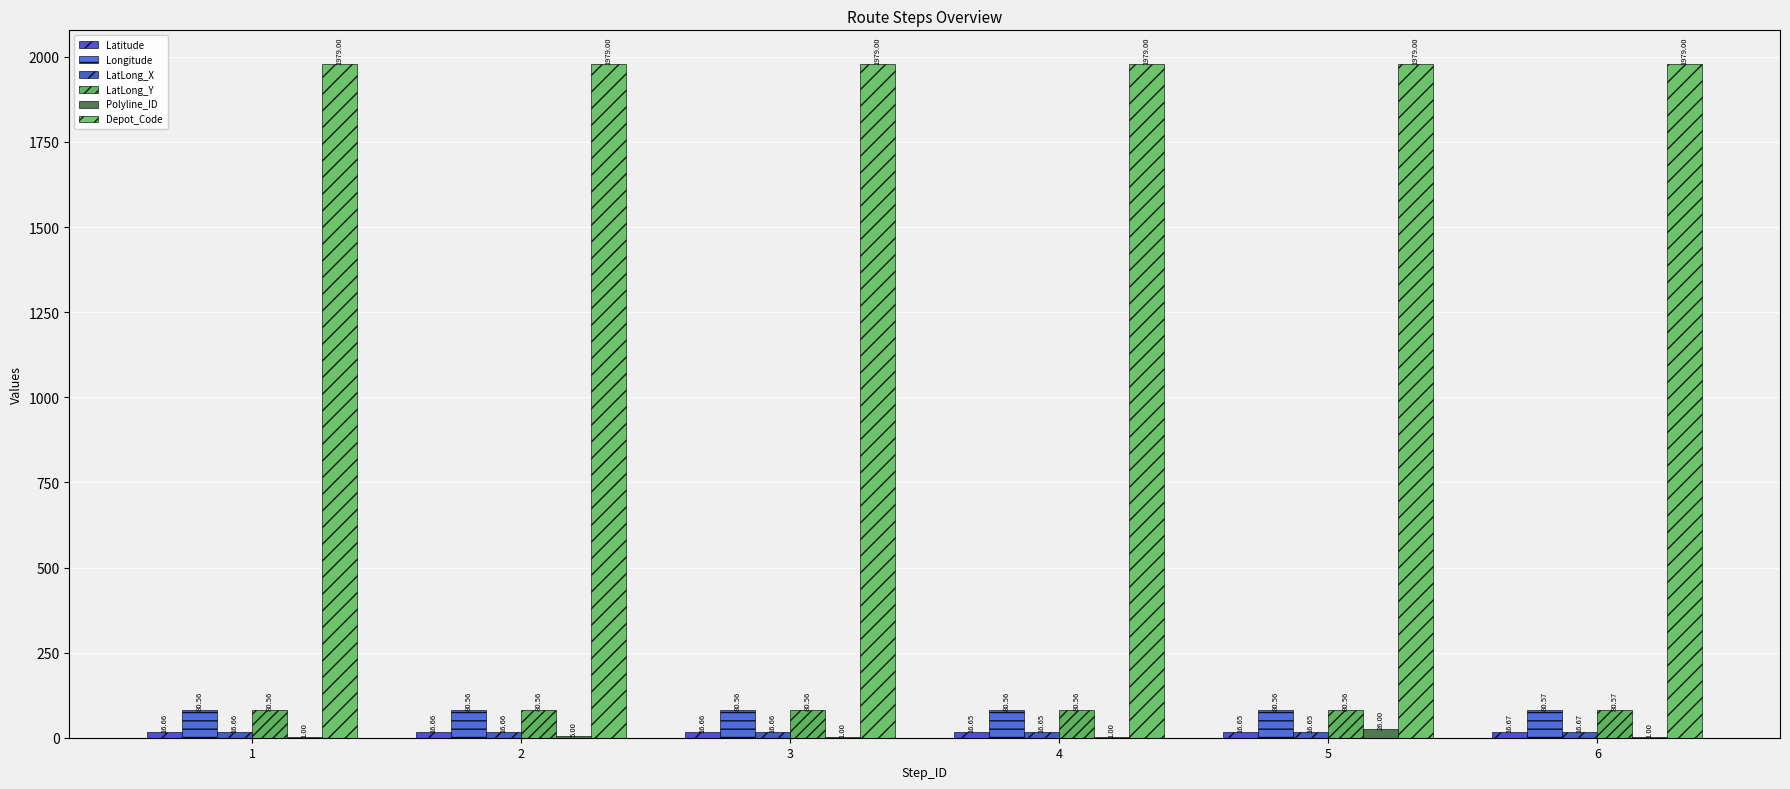

What is the maximum value shown in the chart?

1979.0